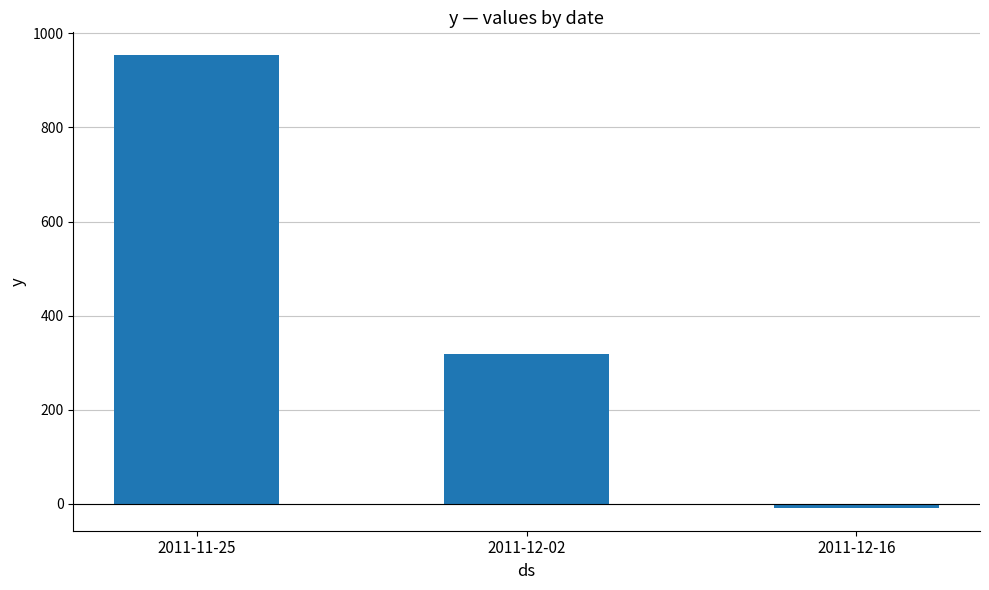

Rank the categories by value from lowest to highest.

2011-12-16, 2011-12-02, 2011-11-25